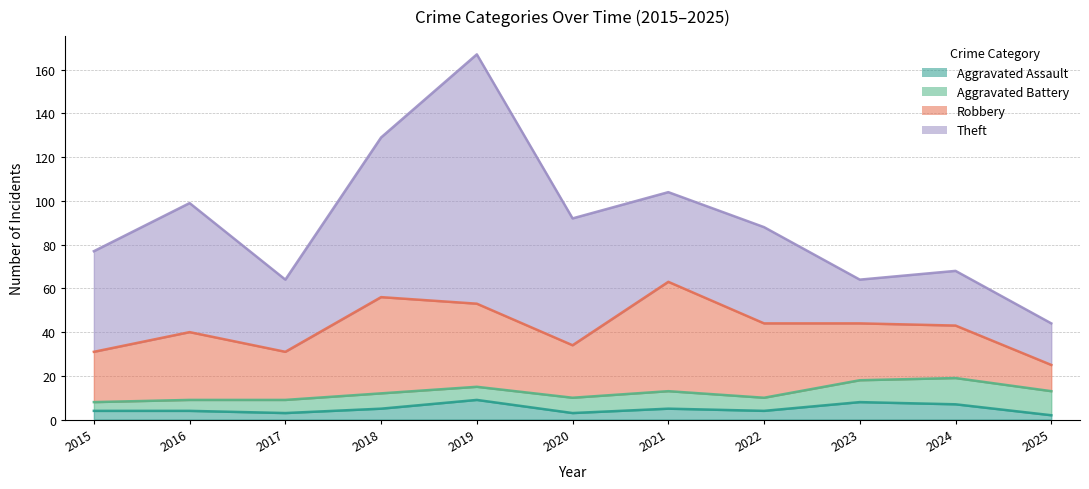

Does the chart display data point markers on the line(s)?

No